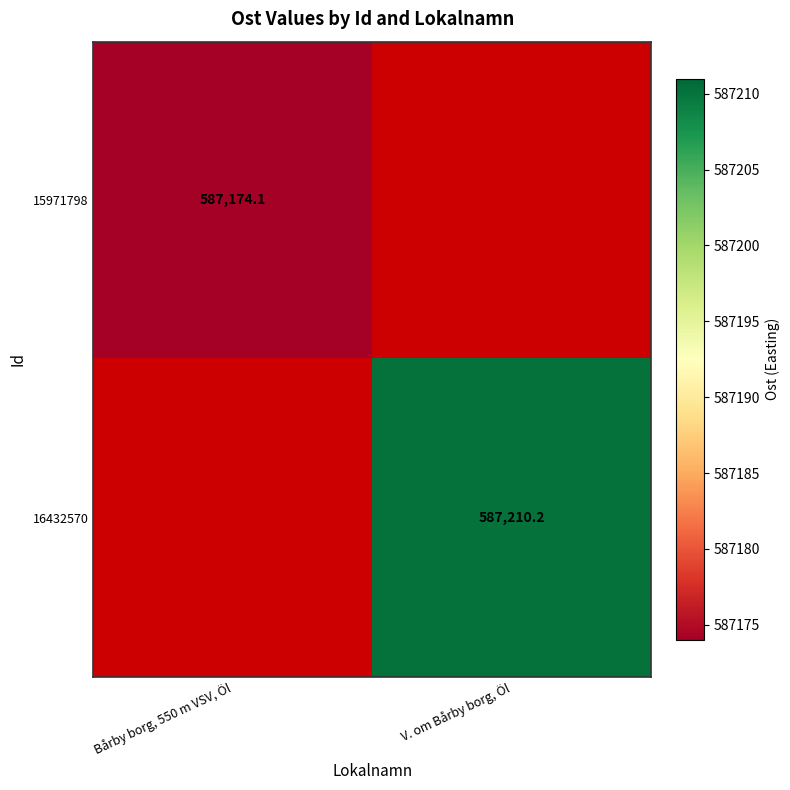

What is the smallest value displayed?

587174.1